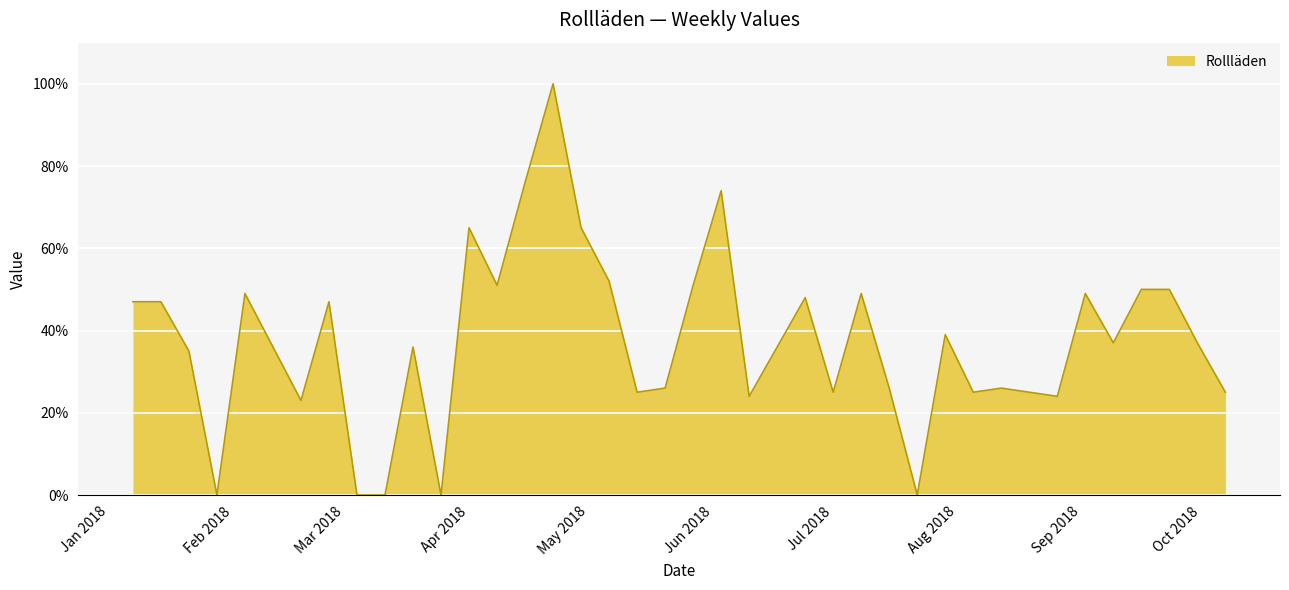

Does the chart have visible grid lines?

Yes